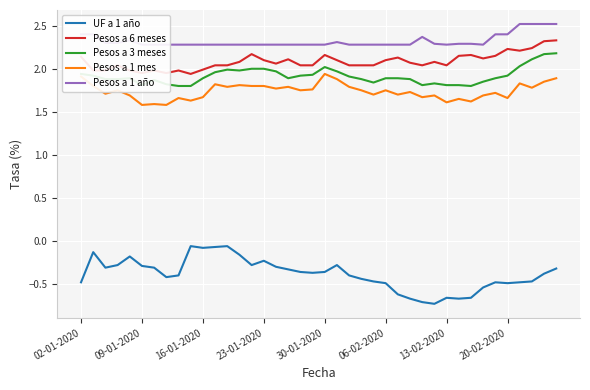

What are all the series names shown in the legend?

UF a 1 año, Pesos a 6 meses, Pesos a 3 meses, Pesos a 1 mes, Pesos a 1 año